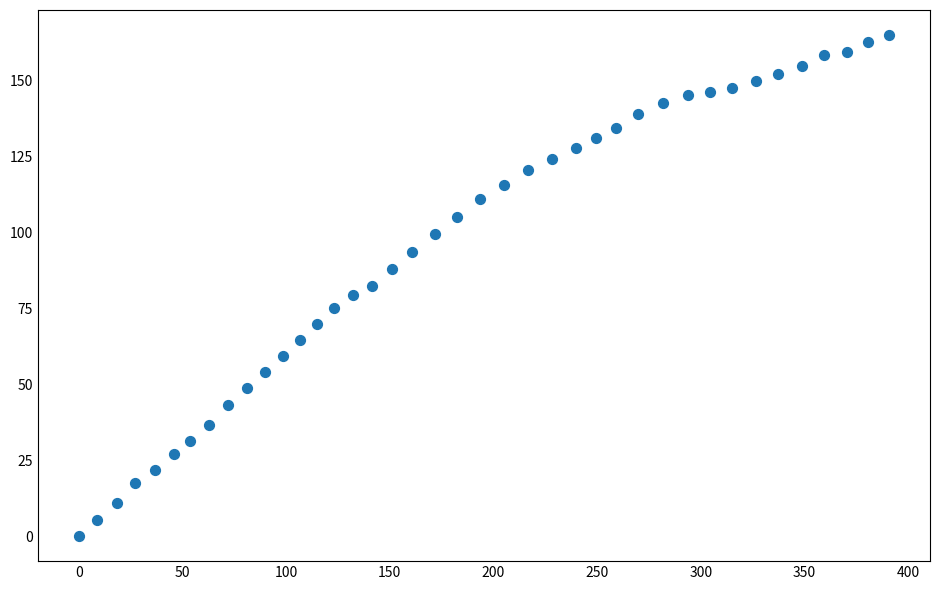

What is the range of X values (max minus min)?

391.0